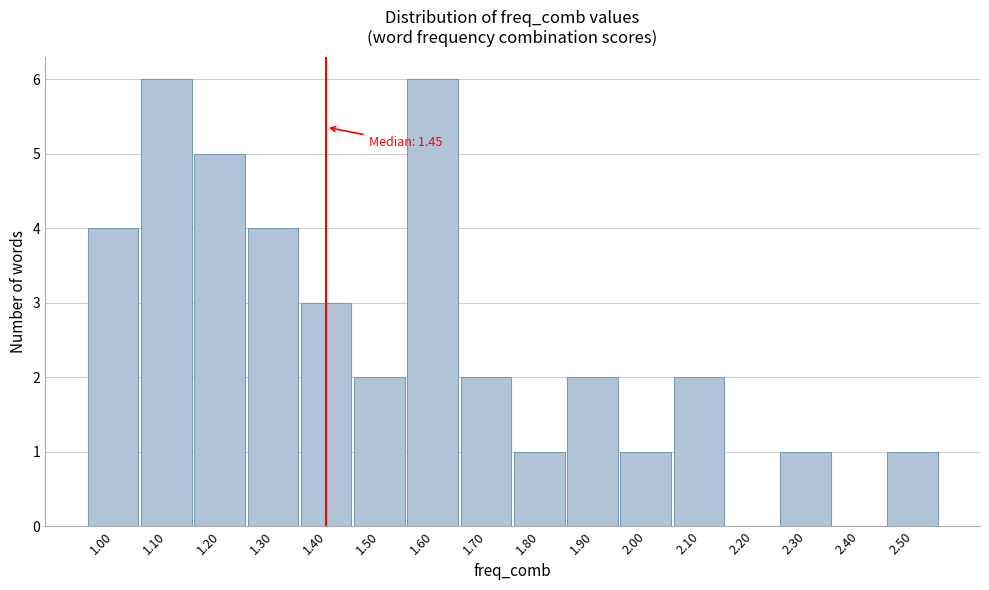

Reading left to right, list all the values displayed in this chart.

1.00=4	1.10=6	1.20=5	1.30=4	1.40=3	1.50=2	1.60=6	1.70=2	1.80=1	1.90=2	2.00=1	2.10=2	2.20=0	2.30=1	2.40=0	2.50=1